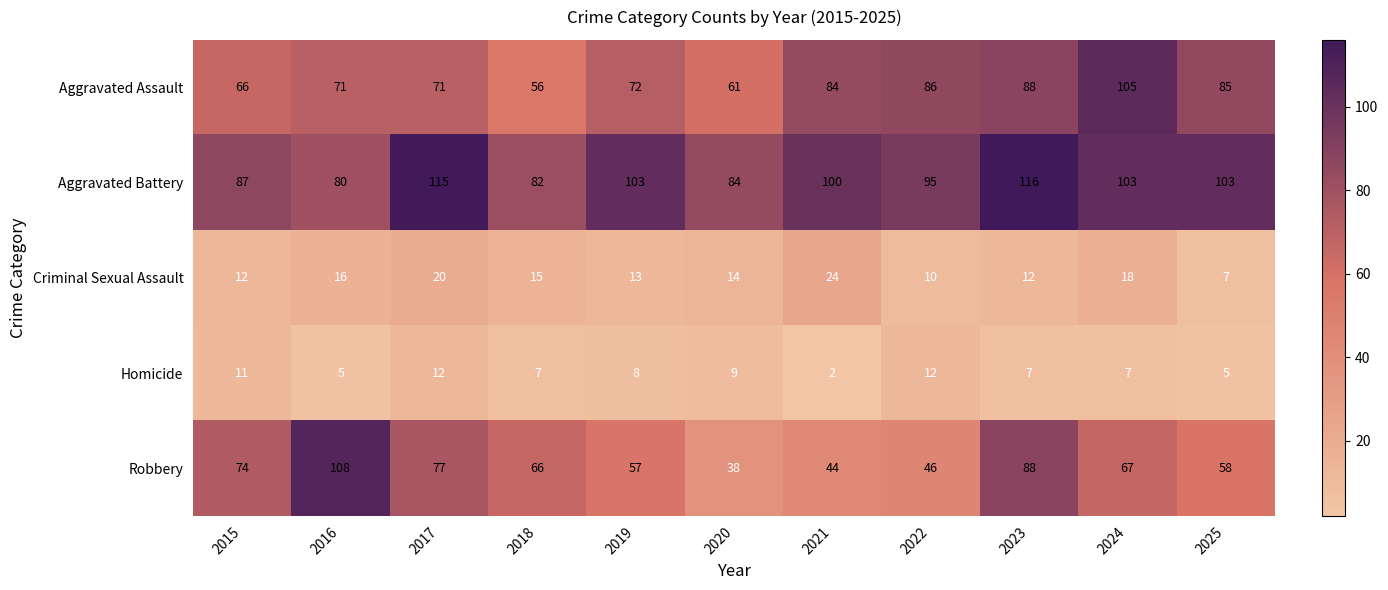

At how many categories does at least one series exceed 111?

2